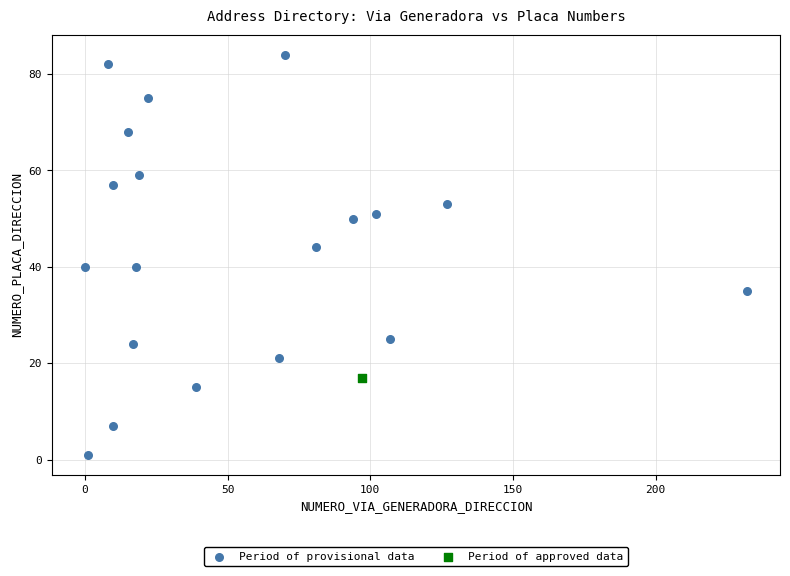

What are all the series names shown in the legend?

Period of provisional data, Period of approved data